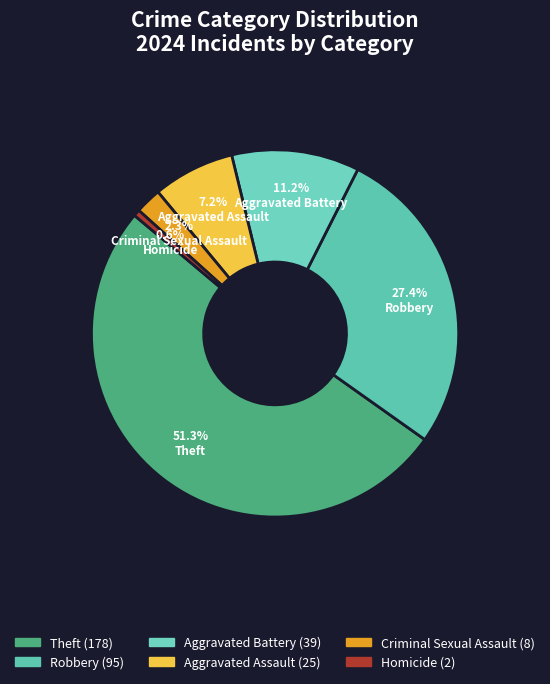

To the nearest percent, what is the average slice percentage?

17%